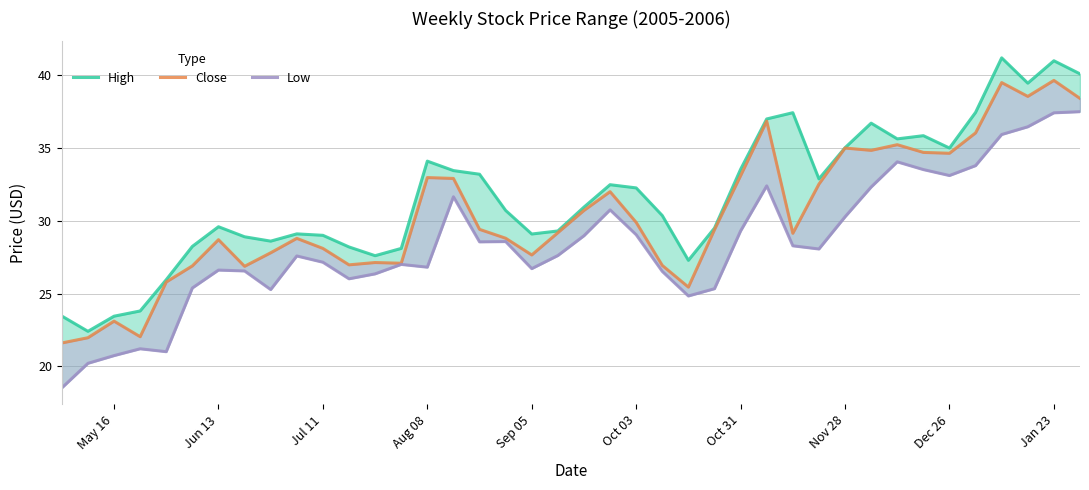

What is the total value across all series at Sep 05?

83.4